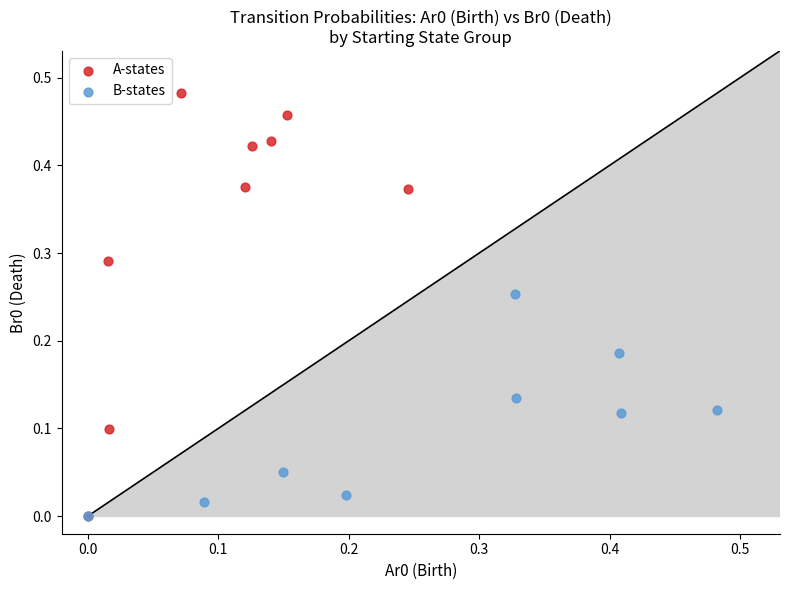

What are all the series names shown in the legend?

A-states, B-states